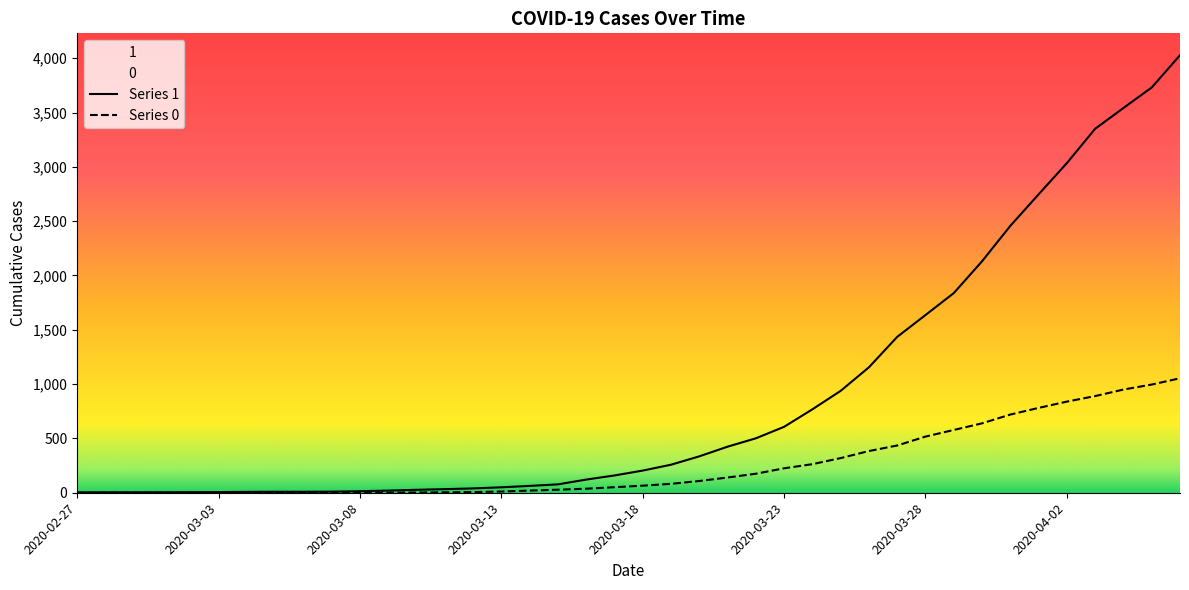

True or false: Series 0 and Series 1 intersect in this chart.

False